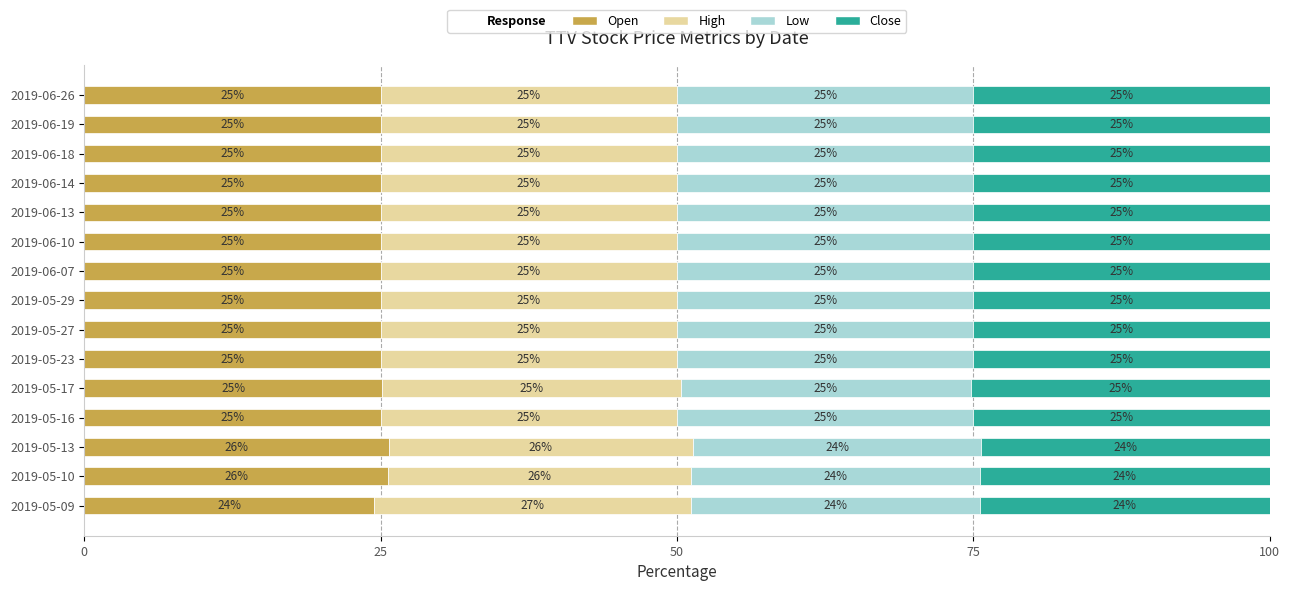

What is the total value across all series at 2019-06-13?

100.0